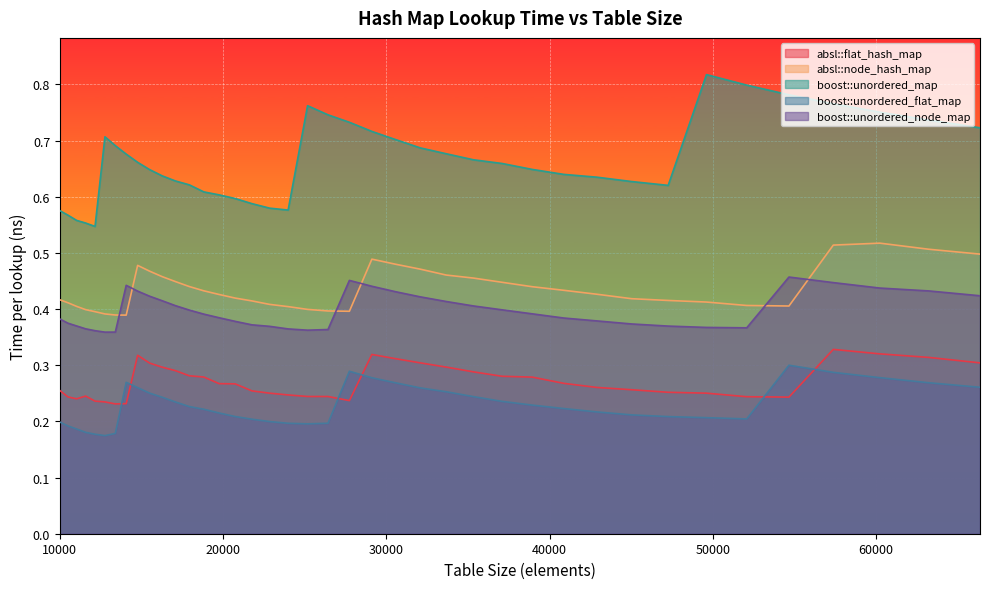

Which series has the largest total across all categories?

boost::unordered_map